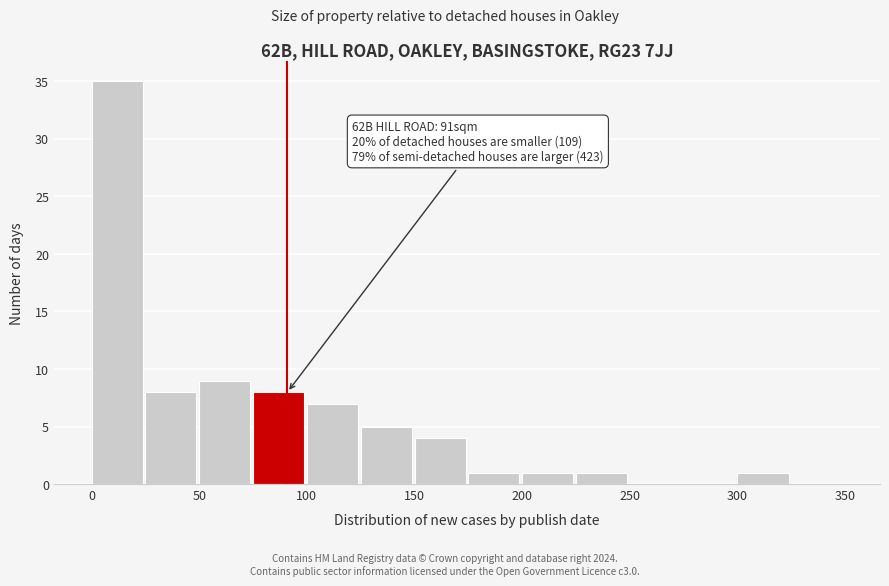

Which range on the x-axis has the tallest bar?

0 to 25